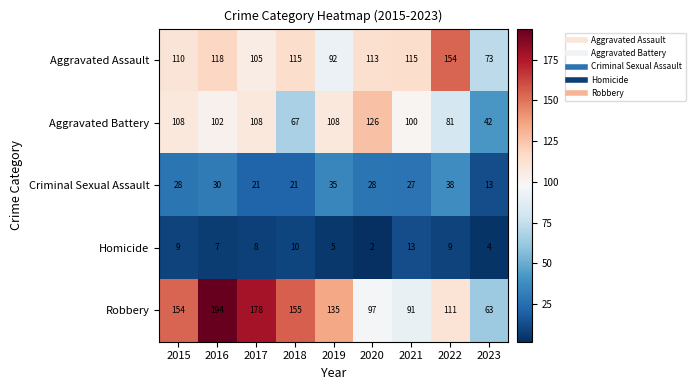

At which label is Robbery closest to 128?

2019